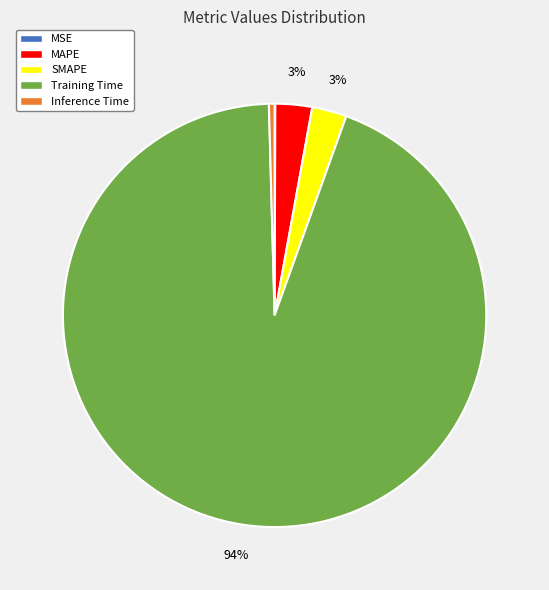

Do SMAPE and Inference Time together represent more than half of the pie?

No